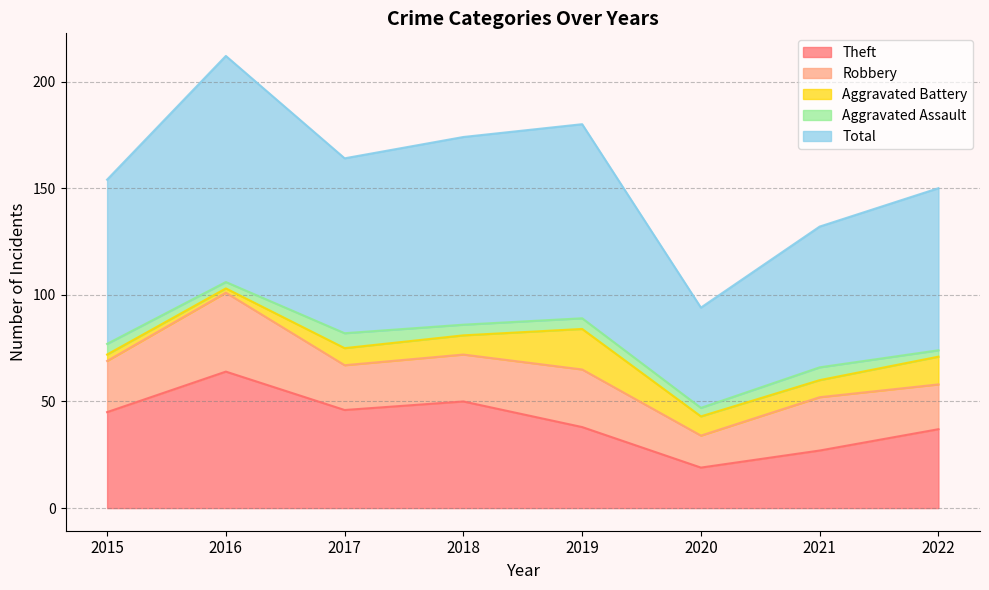

True or false: Theft and Aggravated Battery intersect in this chart.

False